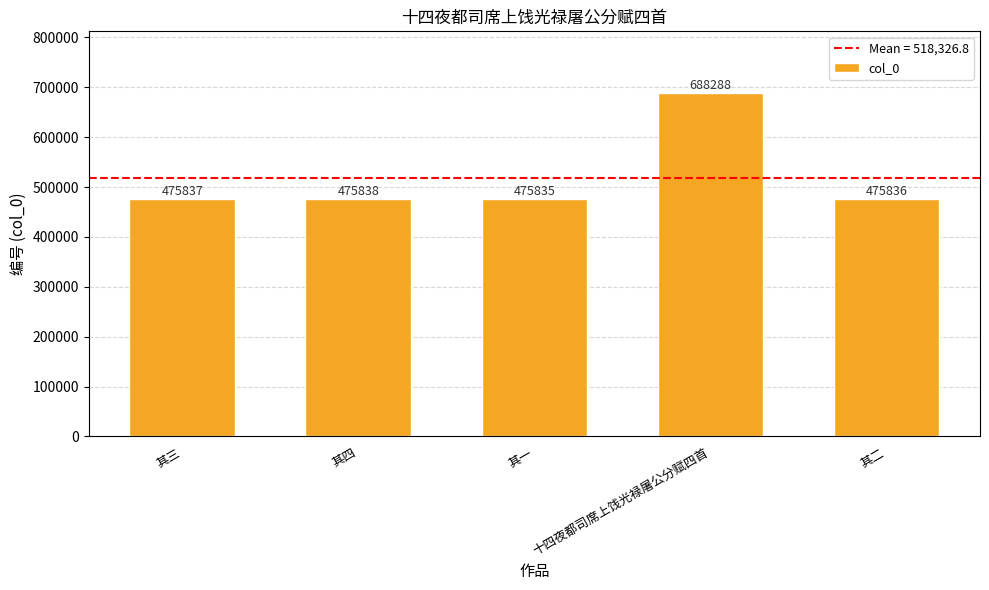

What position from the left is 其四?

2